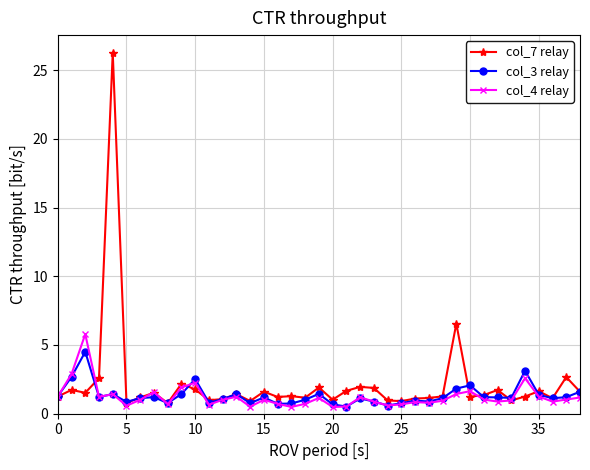

True or false: col_4 relay has more than 2 points higher than both neighbors.

True